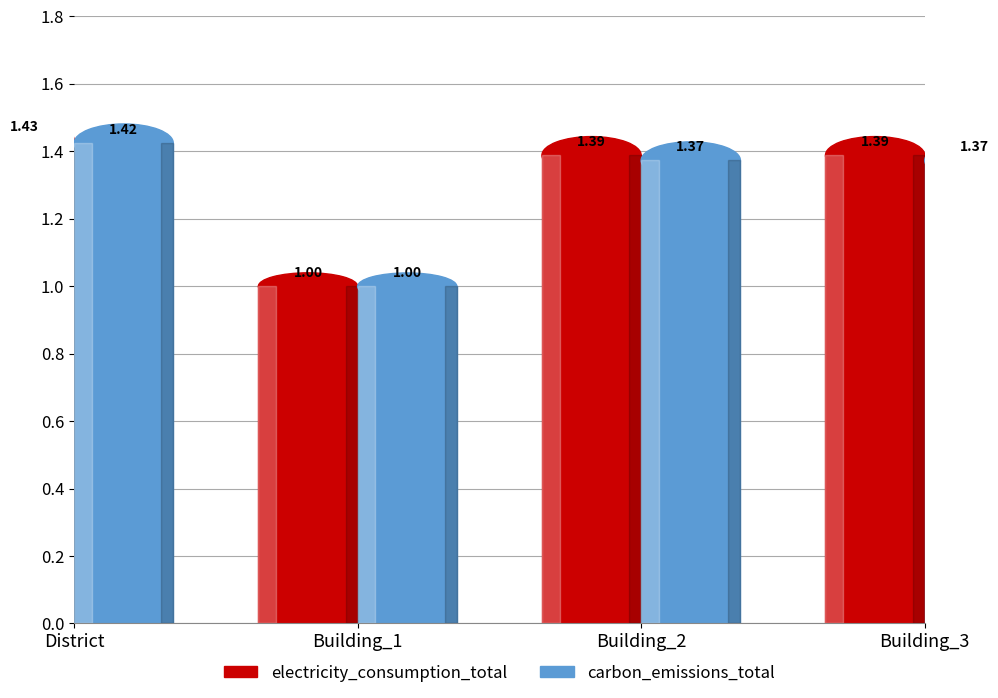

Are the bars grouped side by side (vs. stacked)?

Yes